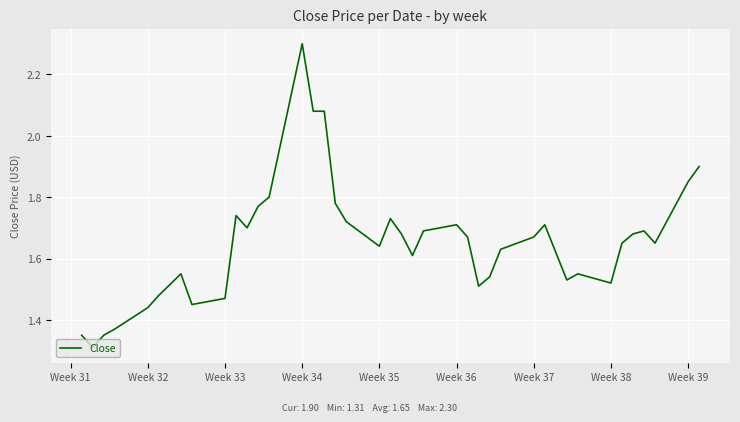

What is the difference between the second highest and minimum values?

0.8